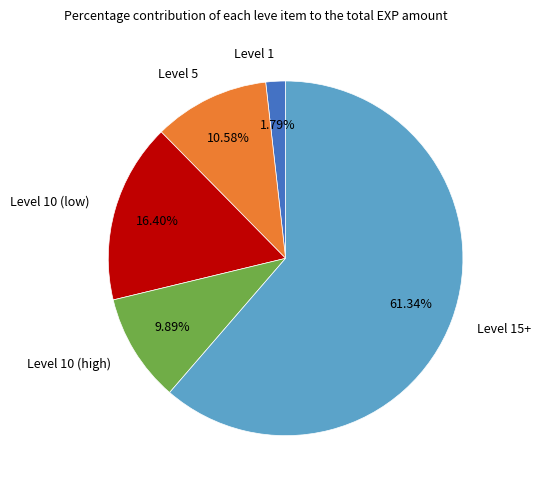

Rank the categories by value from highest to lowest.

Level 15+, Level 10 (low), Level 5, Level 10 (high), Level 1